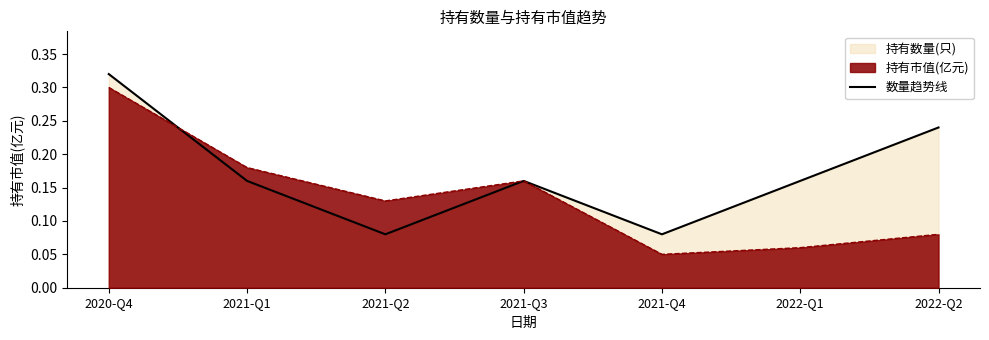

Count the values in the range 0 to 1.

7